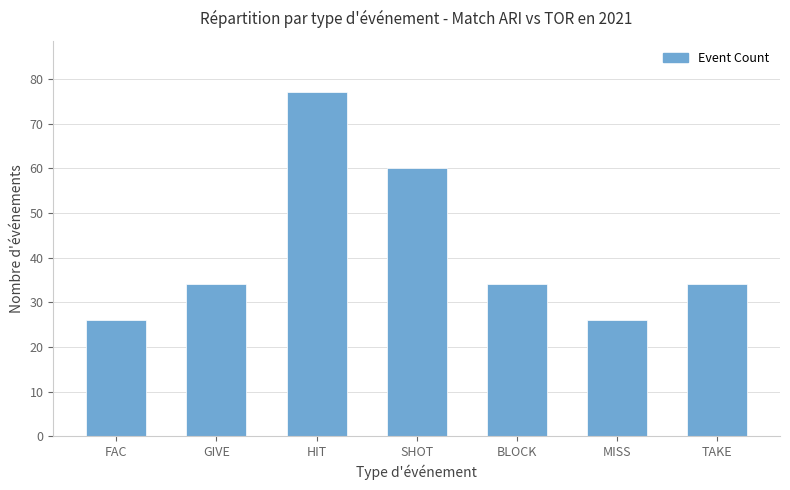

What is the label of the 3rd bar from the left?

HIT